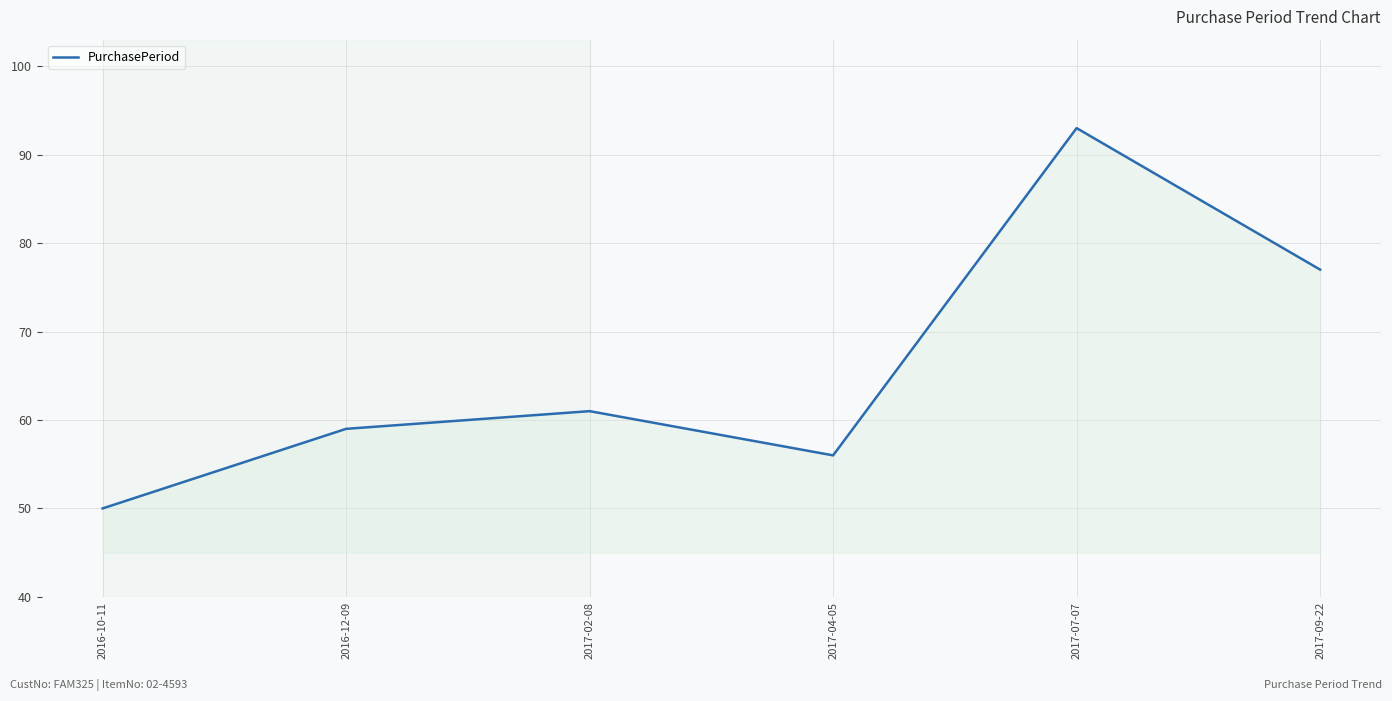

What position from the left is 2017-04-05?

4